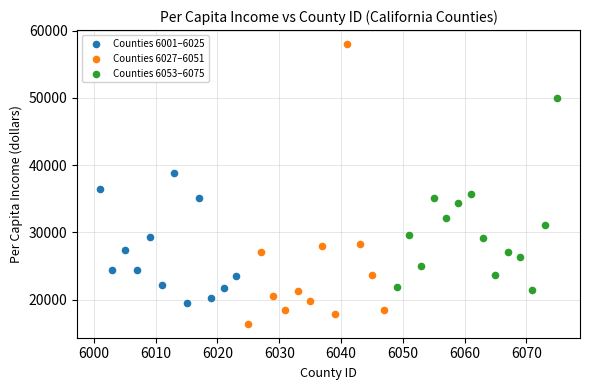

What are all the series names shown in the legend?

Counties 6001–6025, Counties 6027–6051, Counties 6053–6075